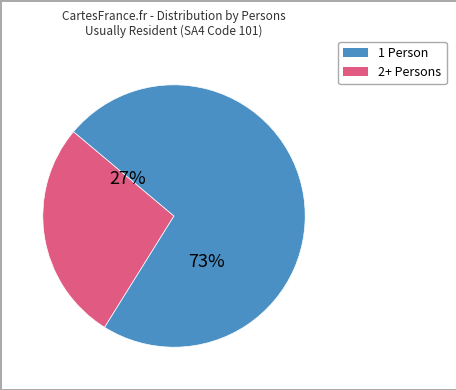

Does any single category account for the majority?

Yes